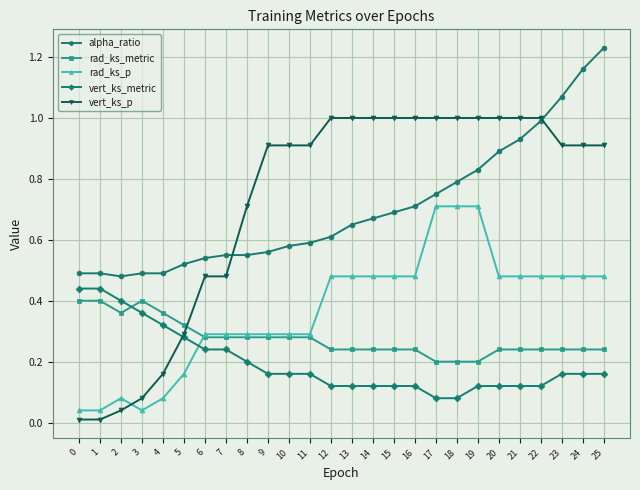

How many times do vert_ks_p and rad_ks_p cross each other?

1